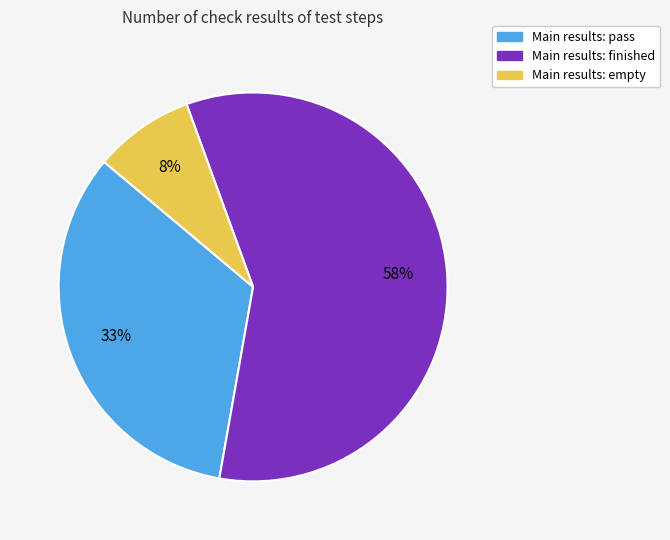

The Main results: empty slice represents 8% of the pie. True or false?

True